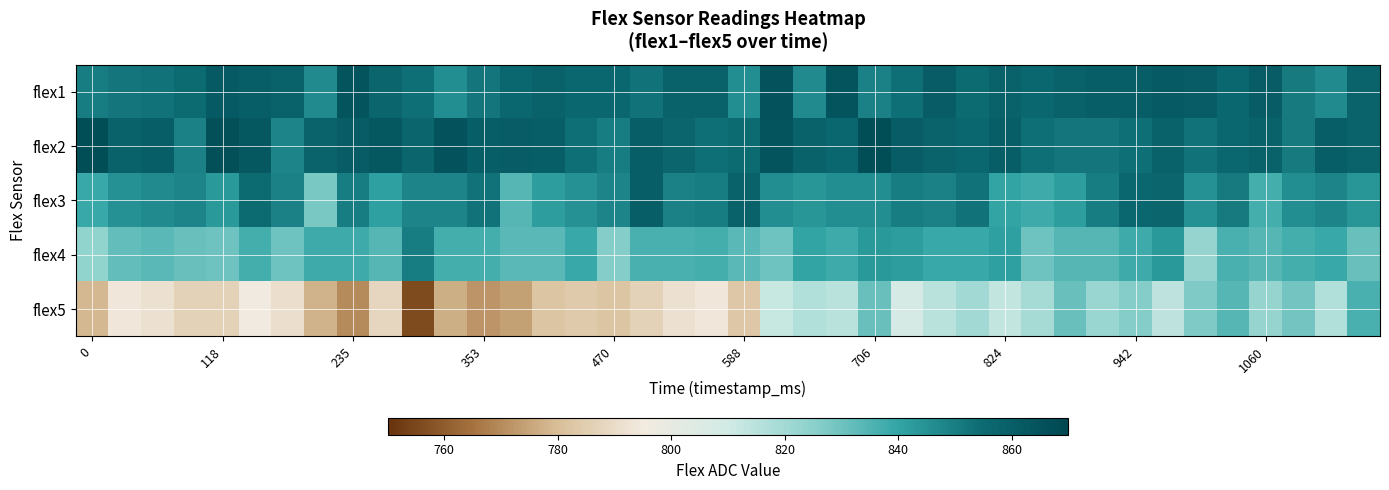

Which series has the largest total across all categories?

flex2